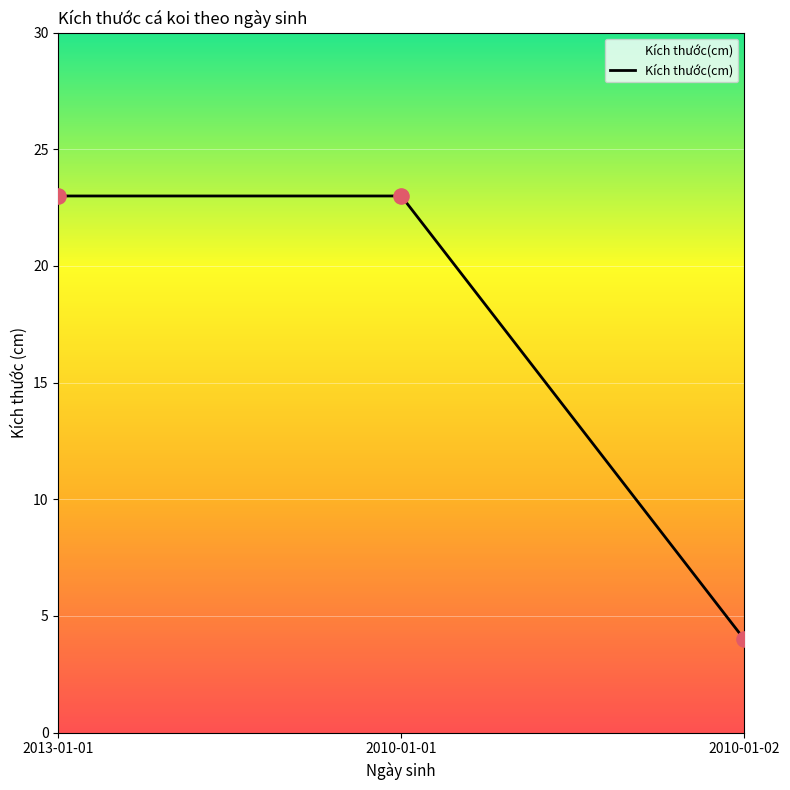

Which has a higher value, 2013-01-01 or 2010-01-02?

2013-01-01